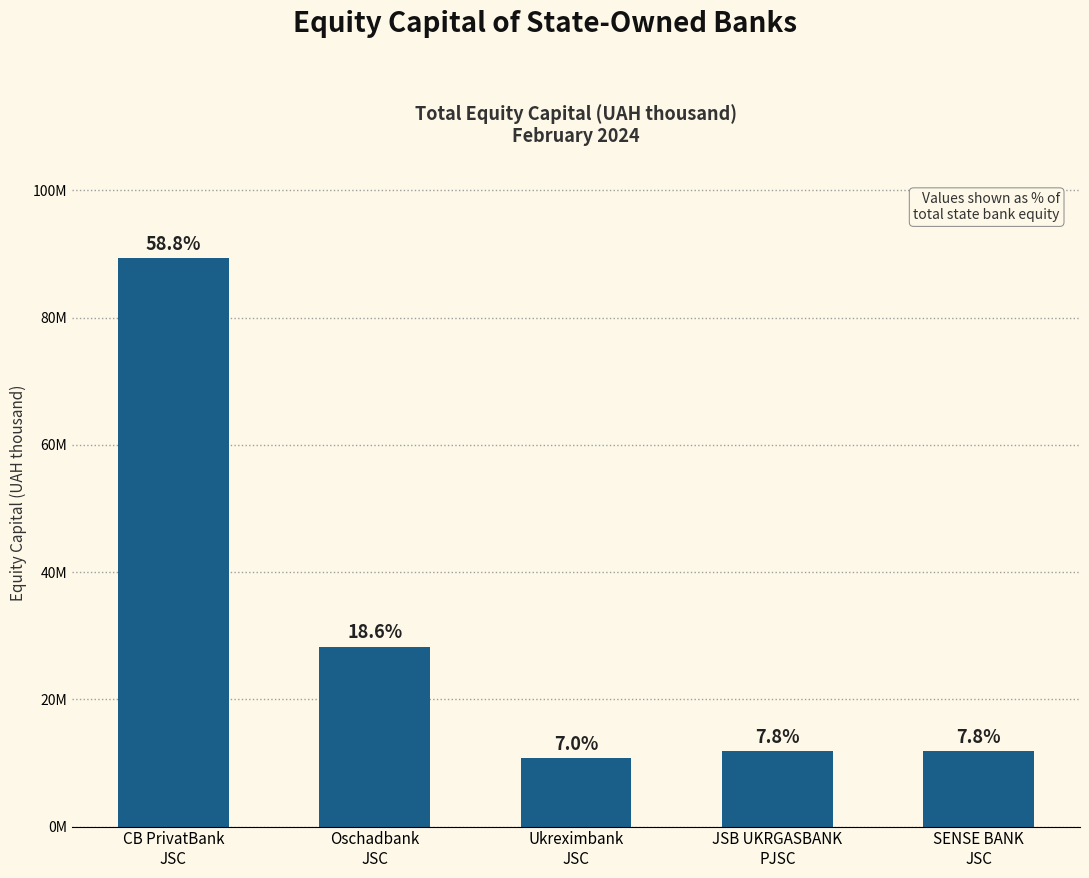

Which label corresponds to the largest value in the chart?

CB PrivatBank
JSC